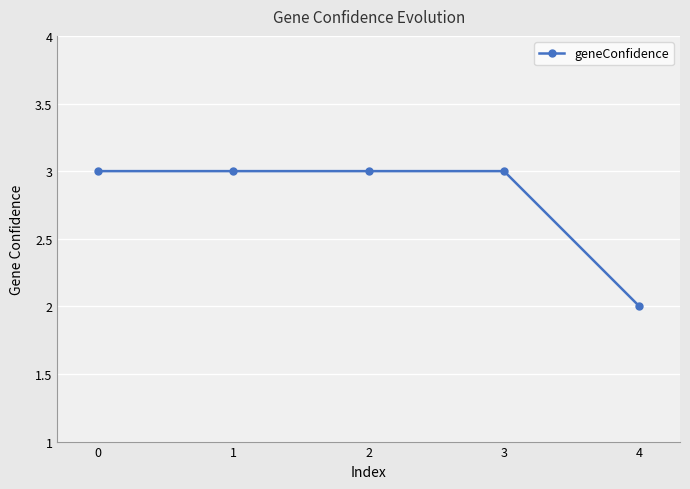

Does the chart display data point markers on the line(s)?

Yes